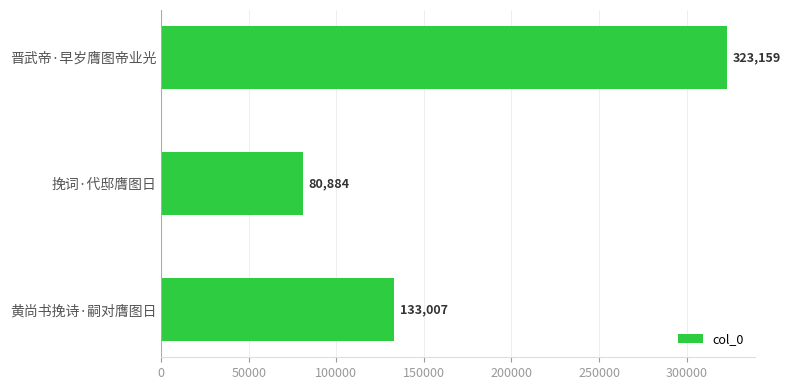

List the labels in order of value, smallest first.

挽词·代邸膺图日, 黄尚书挽诗·嗣对膺图日, 晋武帝·早岁膺图帝业光